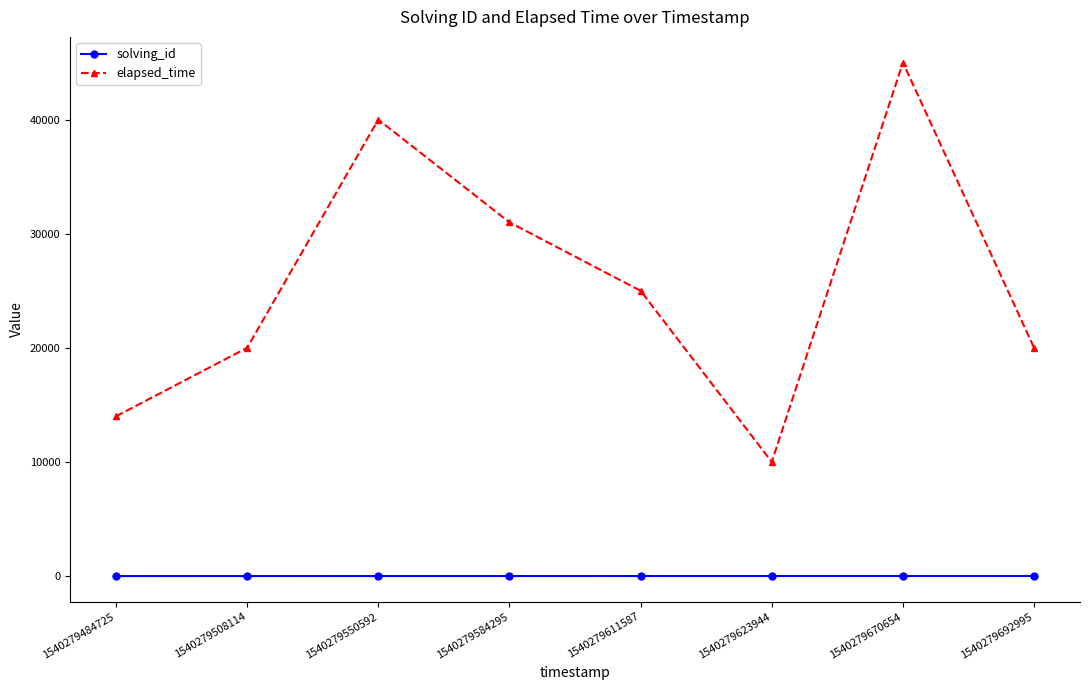

True or false: elapsed_time and solving_id cross at least once.

False